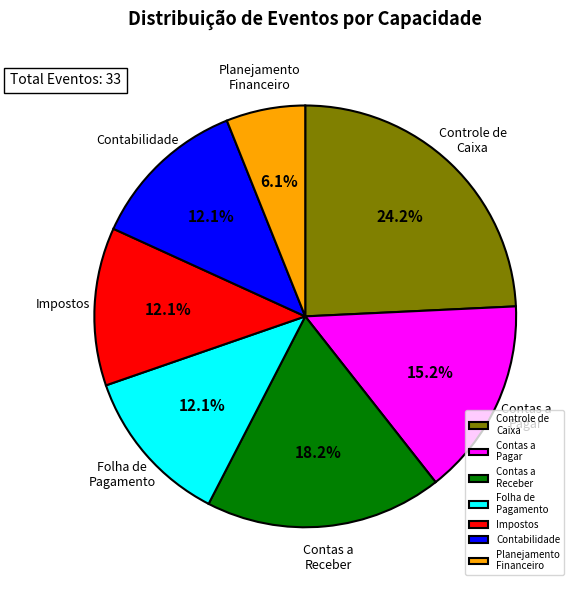

Approximately how many times larger is the value at Impostos compared to Planejamento Financeiro?

2.0